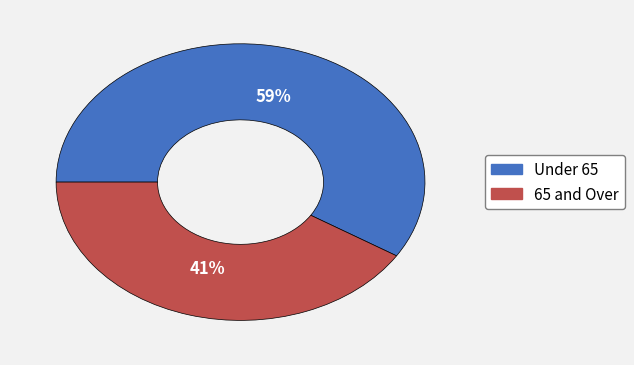

How many slices are in this pie chart?

2